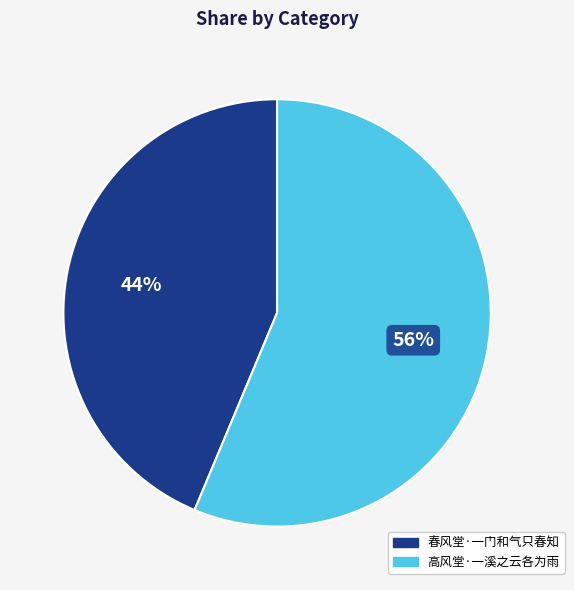

Is the sum of 高风堂·一溪之云各为雨 and 春风堂·一门和气只春知 greater than half?

Yes